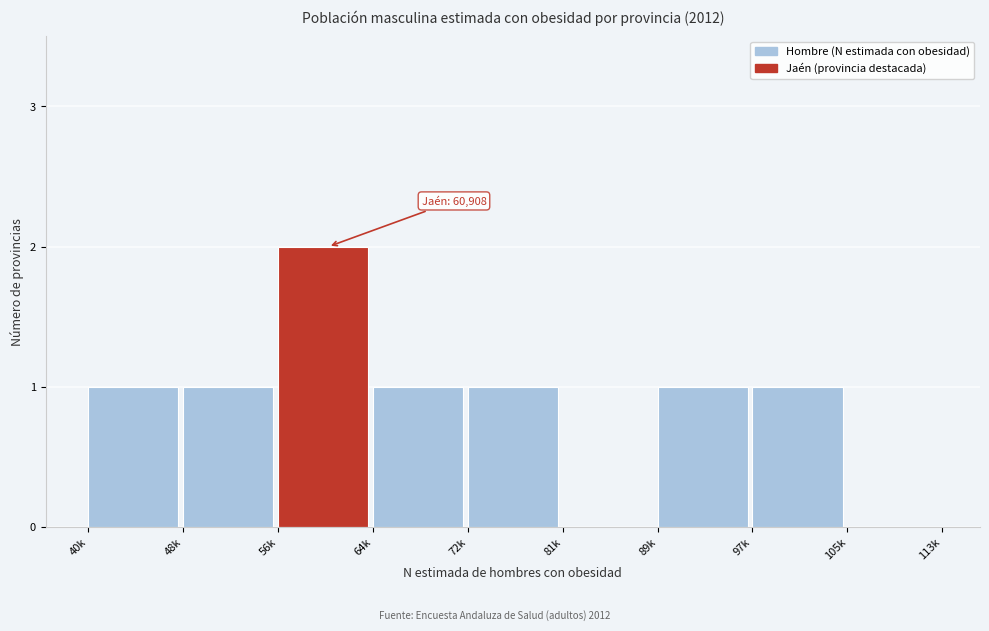

Reading left to right, list all the values displayed in this chart.

40k=1	48k=1	56k=2	64k=1	72k=1	81k=0	89k=1	97k=1	105k=0